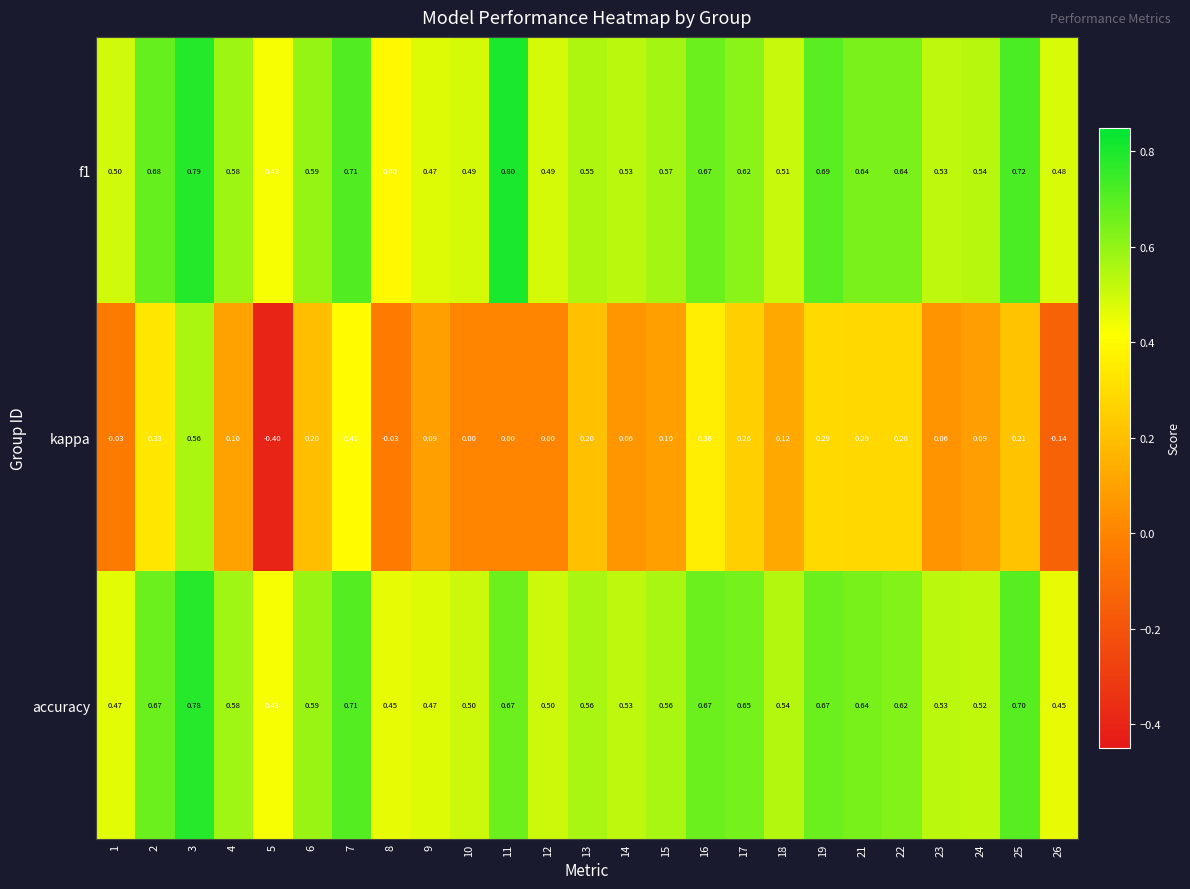

Is the value of f1 at 25 greater than the value of accuracy at 17?

Yes